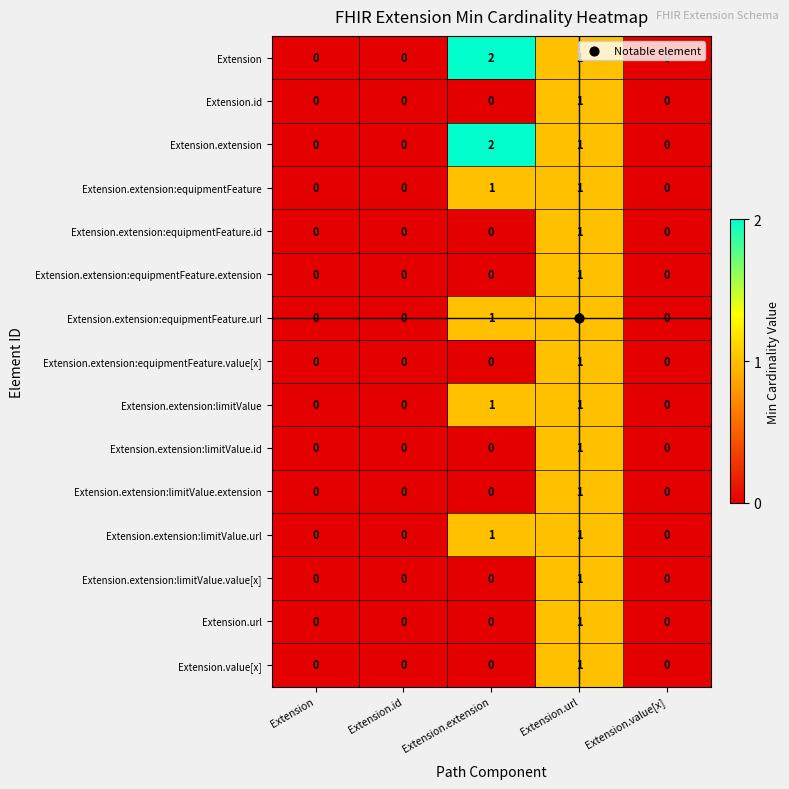

True or false: Extension.extension:equipmentFeature.extension has a value of 0 at Extension.

True